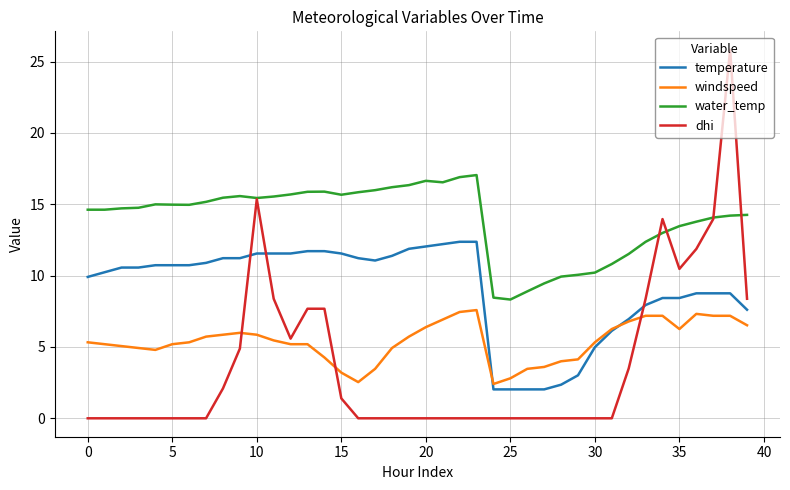

Which series has the widest spread of values?

dhi